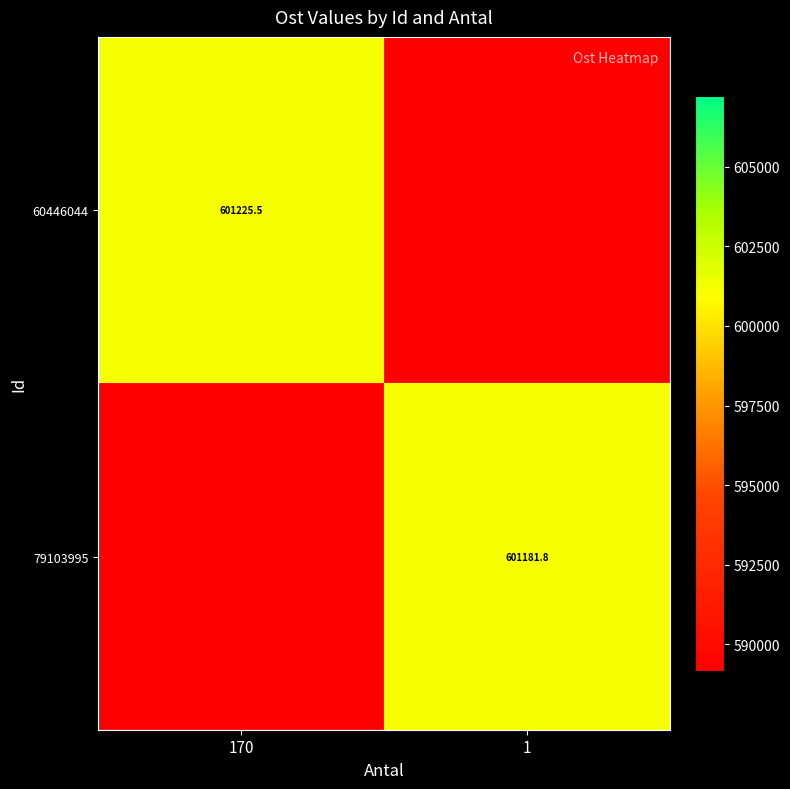

Where does the 79103995 series first go above 601181?

1